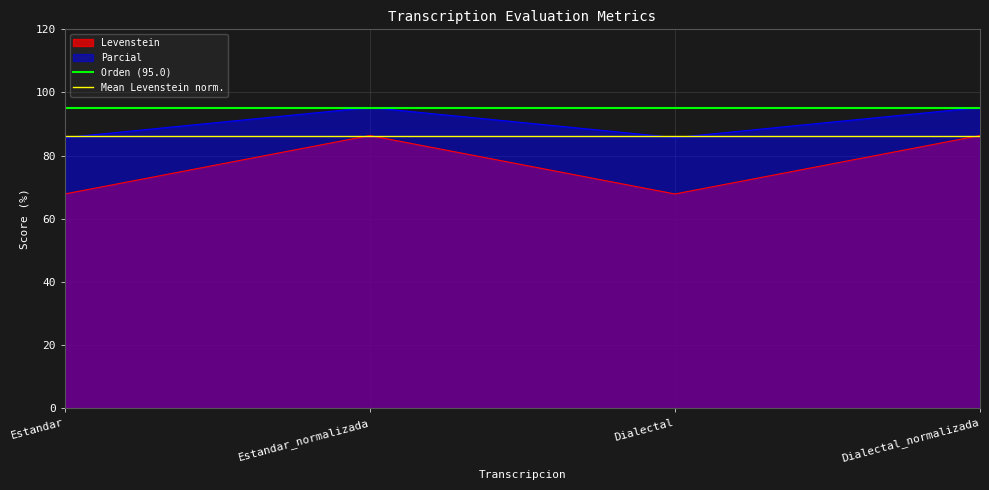

What is the approximate value of Levenstein at Estandar_normalizada?

86.4